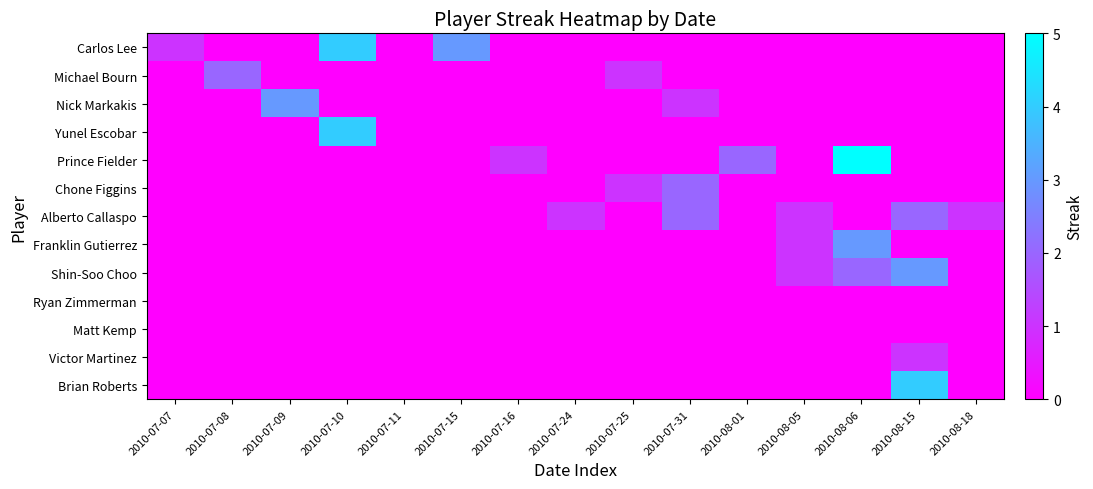

Which series changed the most between 2010-07-08 and 2010-08-18?

Michael Bourn